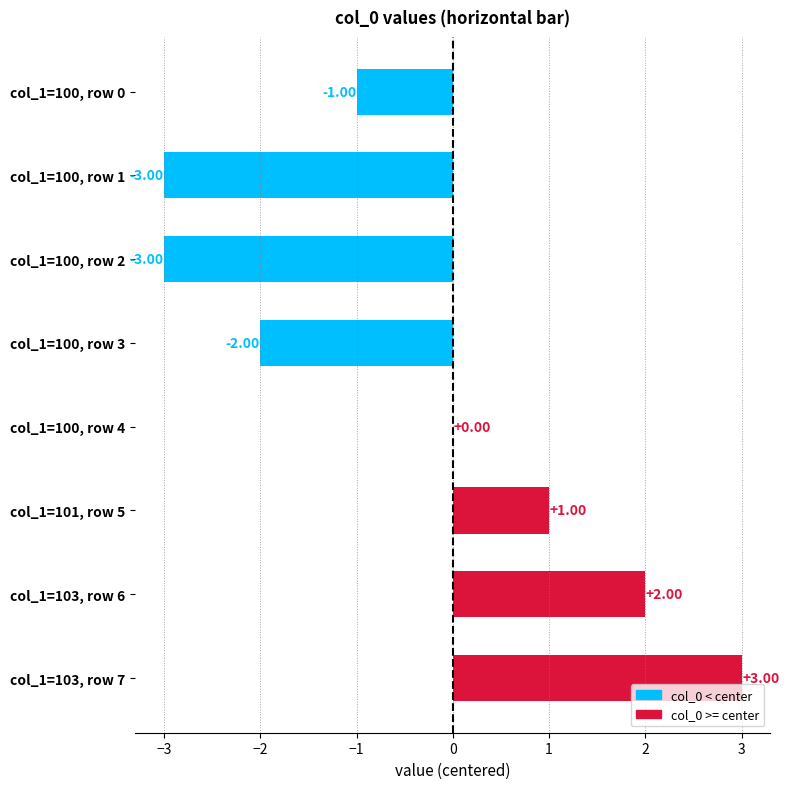

How many categories are shown in the chart?

8